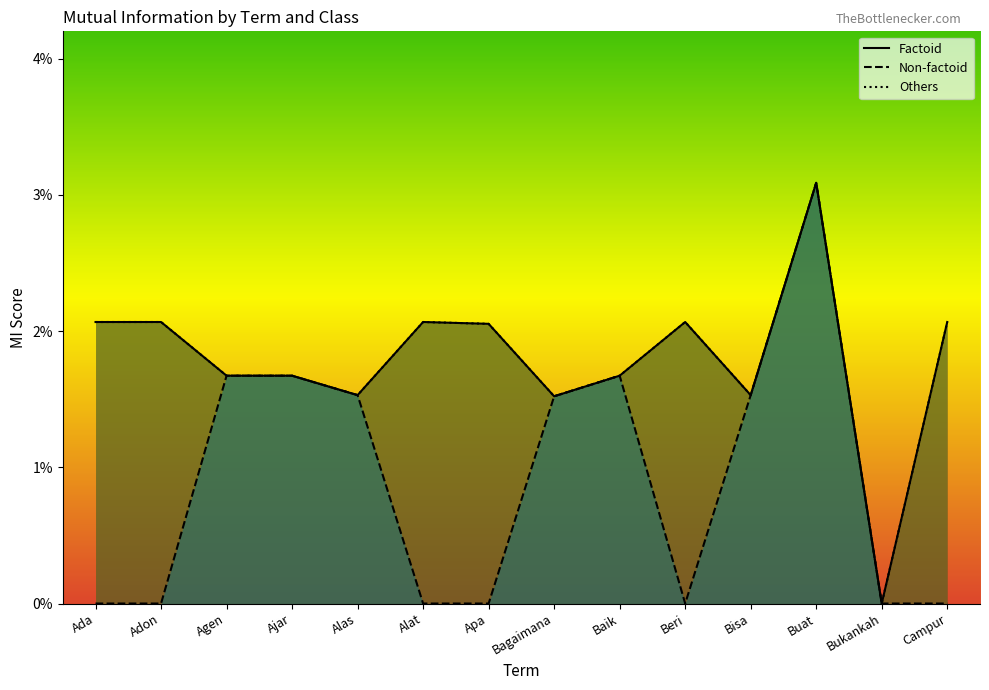

True or false: Others has a value of 0 at Ada.

False